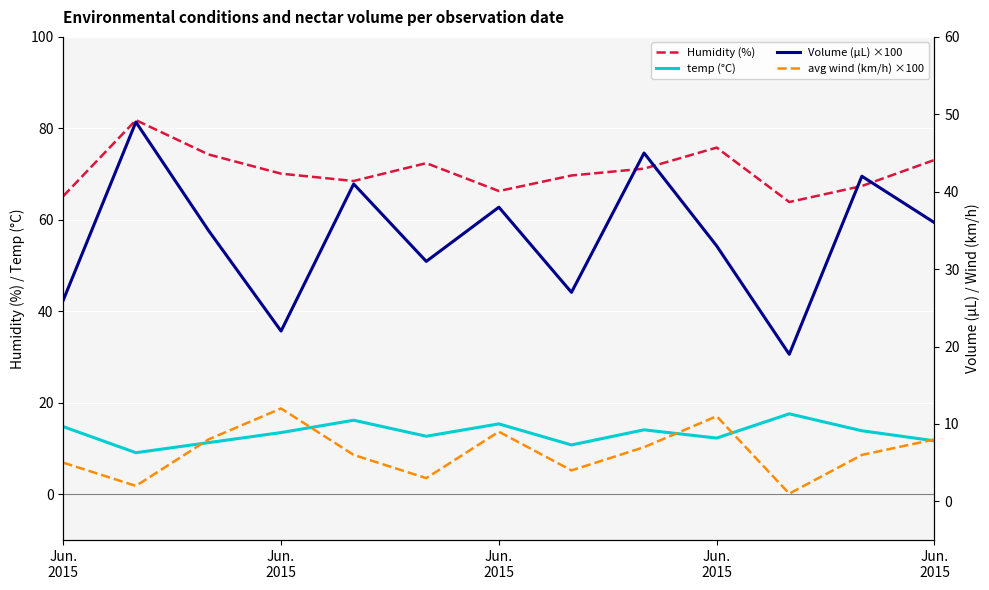

How many lines are shown in the chart?

4